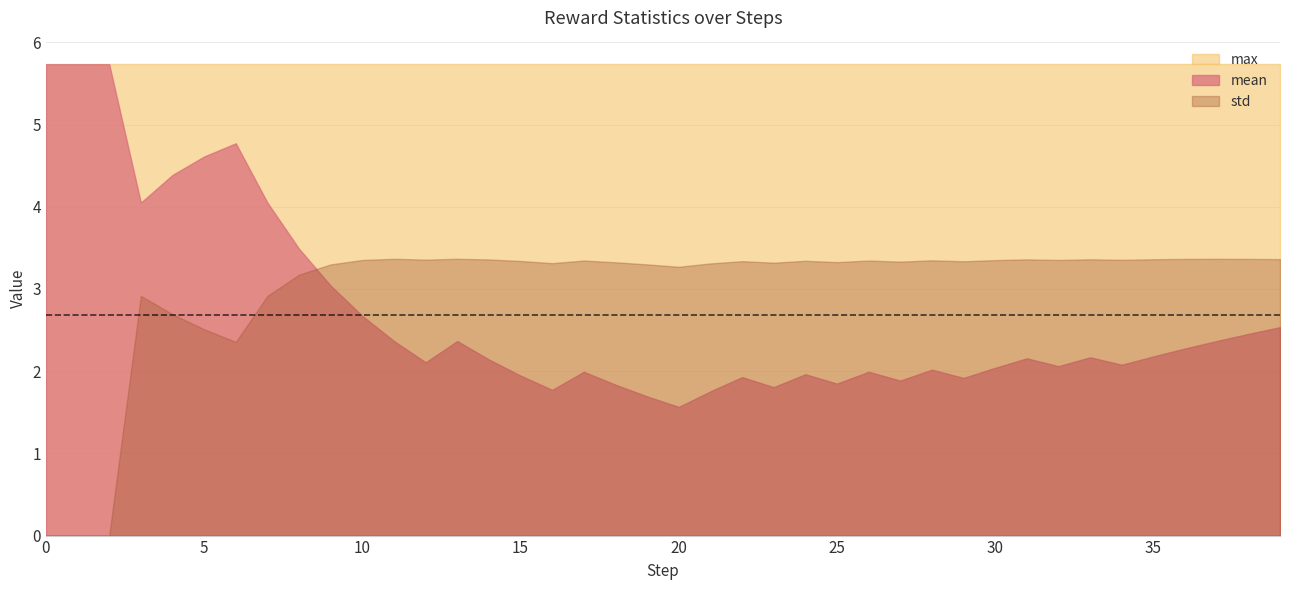

At which label does std first exceed 3?

8